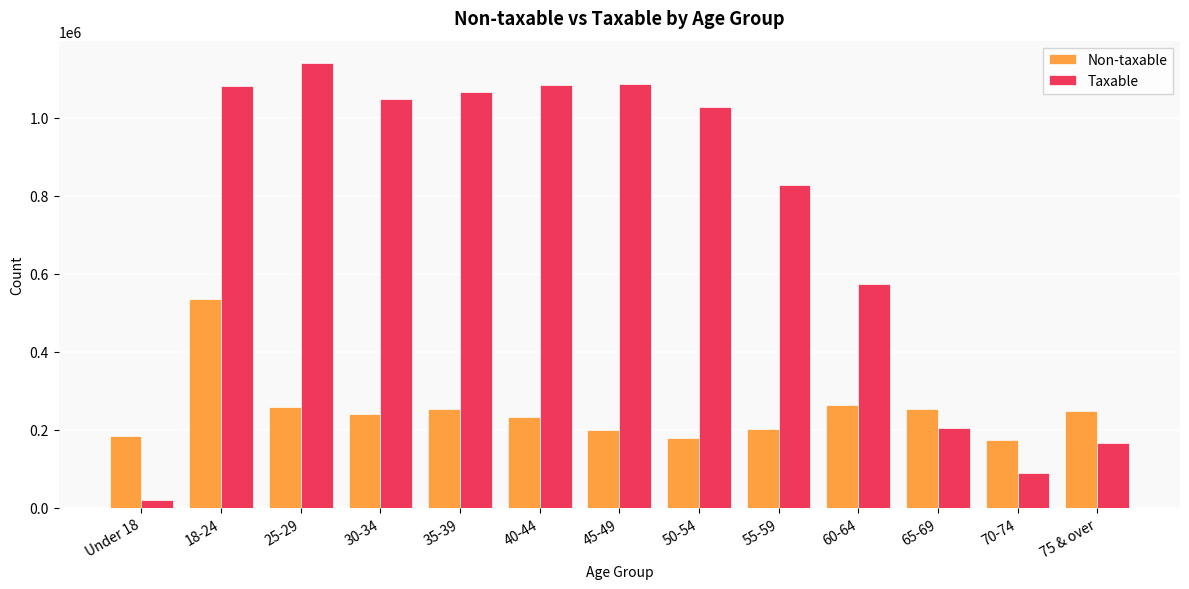

What is the spread (max minus min) of values at 18-24?

547540